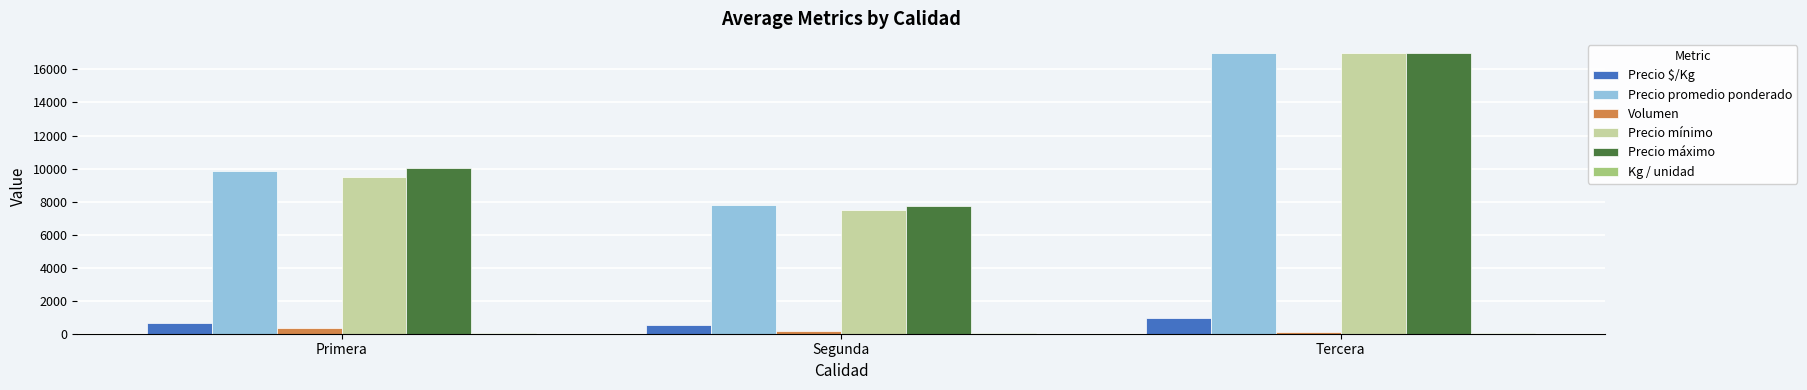

Count the number of data series in this chart.

6